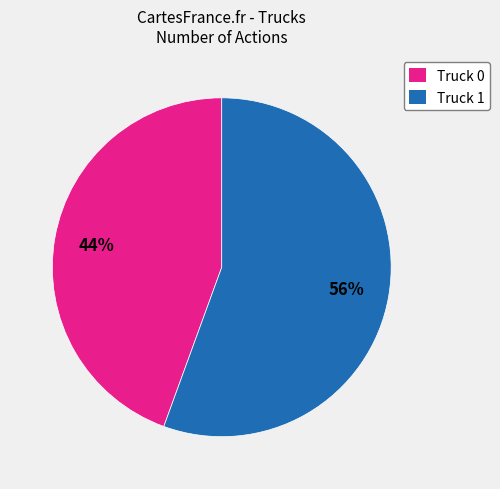

Does any single category account for the majority?

Yes